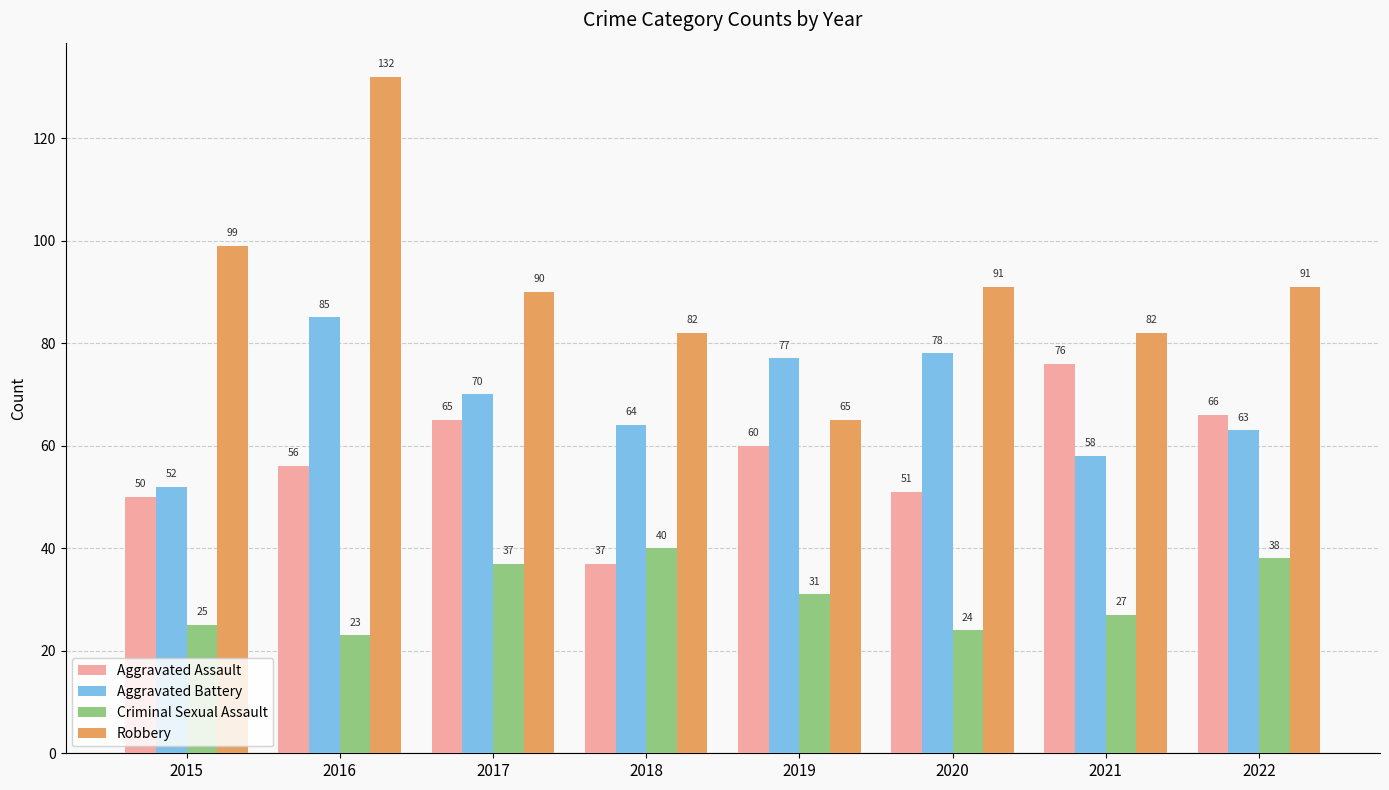

Is it true that Aggravated Assault equals 77 at 2016?

False